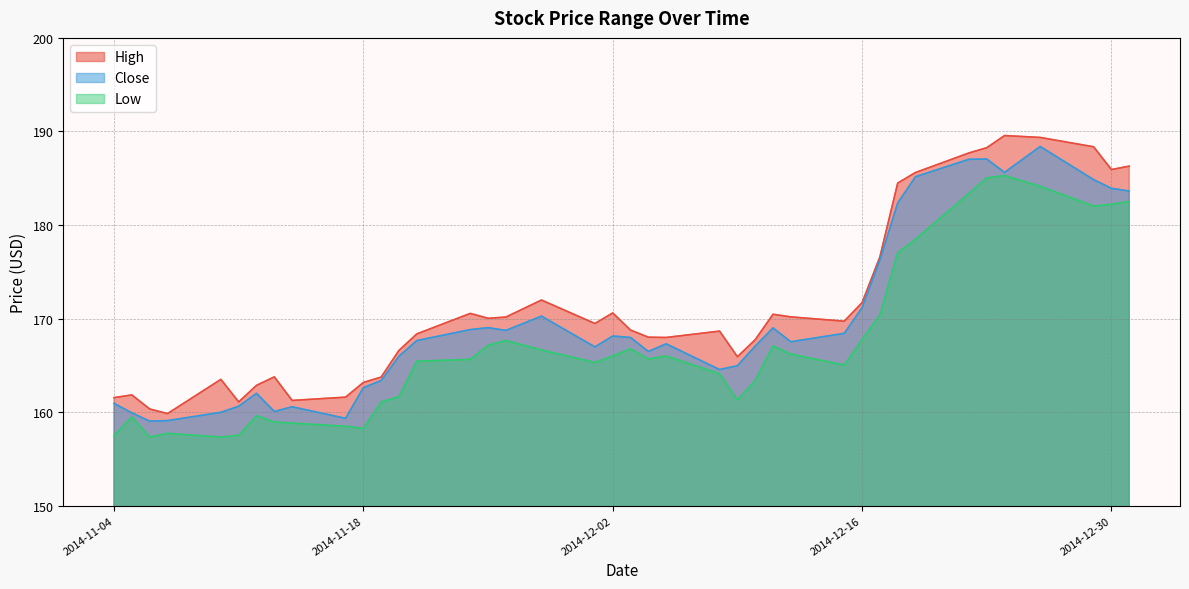

The value of Close at 2014-11-12 is 162.0. True or false?

True